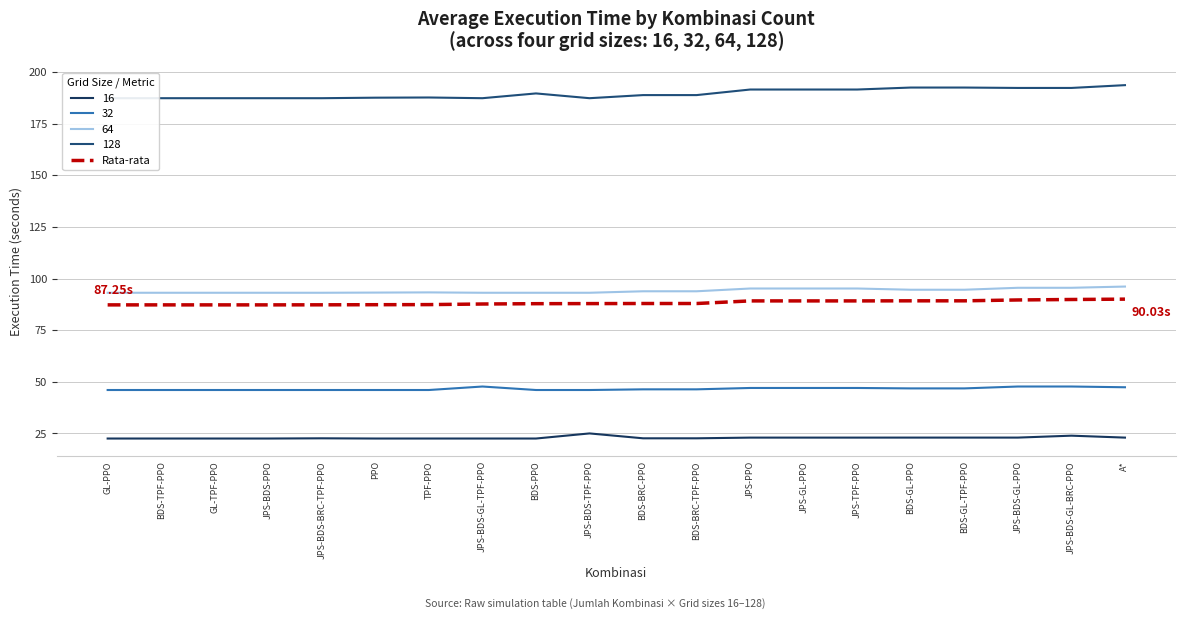

What is the difference between the second highest and minimum values?

2.6